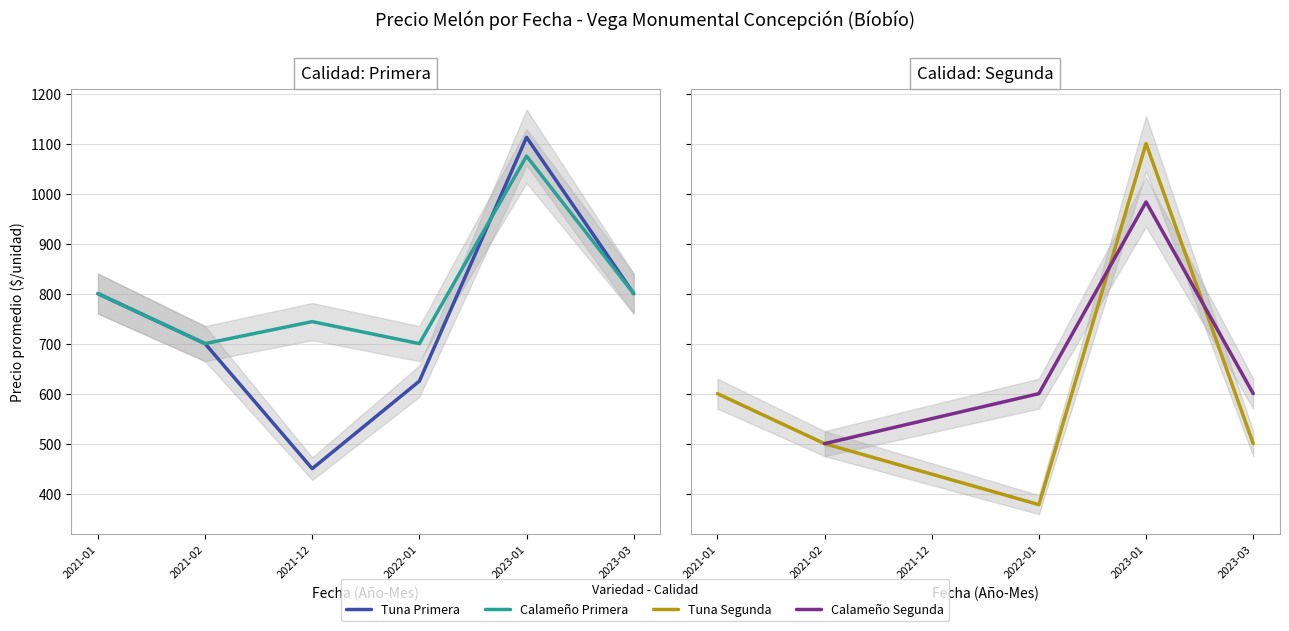

True or false: Precio minimo and Precio maximo intersect in this chart.

False